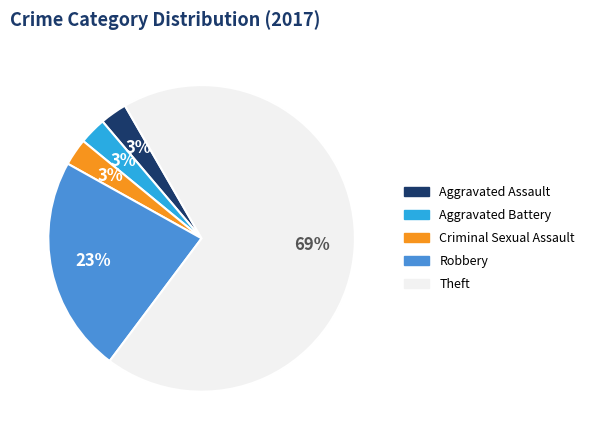

True or false: Criminal Sexual Assault accounts for 9% of the total.

False